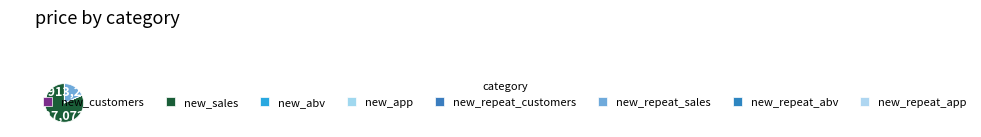

To the nearest percent, what portion does new_sales represent?

82%